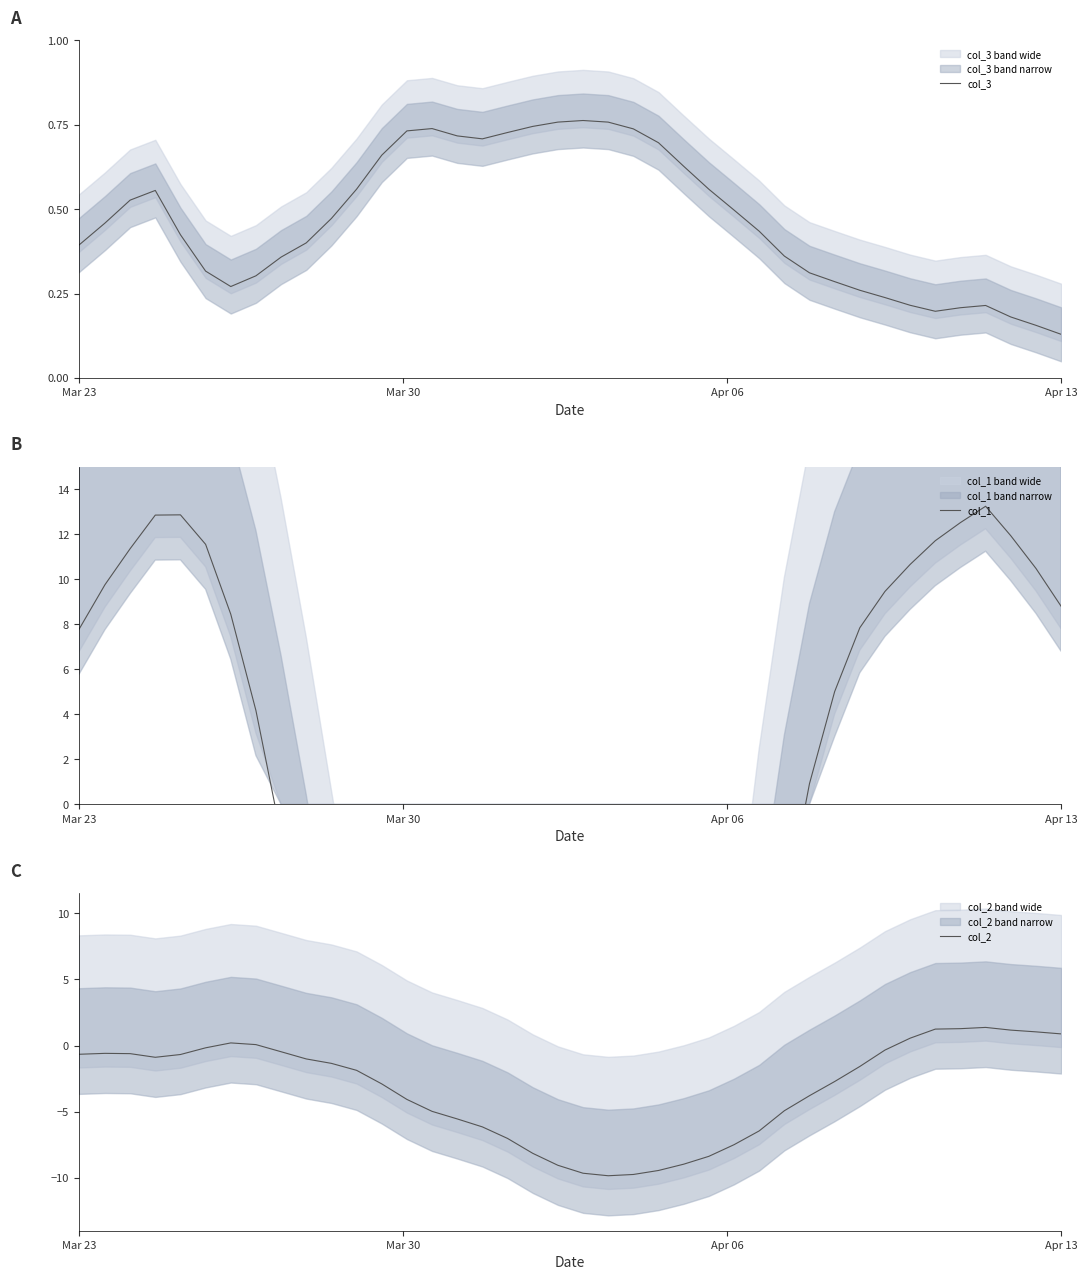

At which label is col_3 closest to 0?

Apr 13